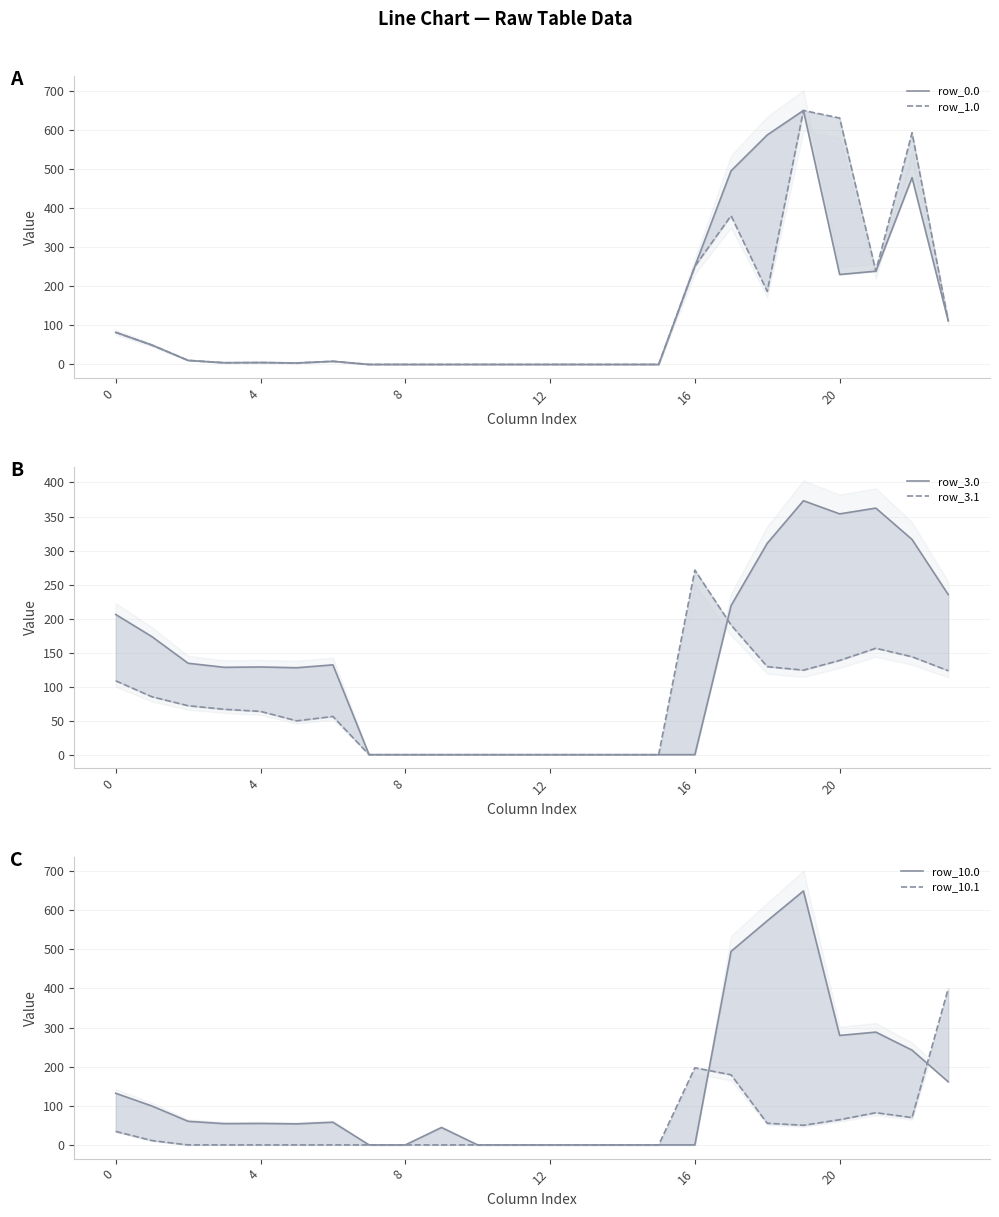

Which series ends up on top after the final intersection of row_10.1 and row_10.0?

row_10.1